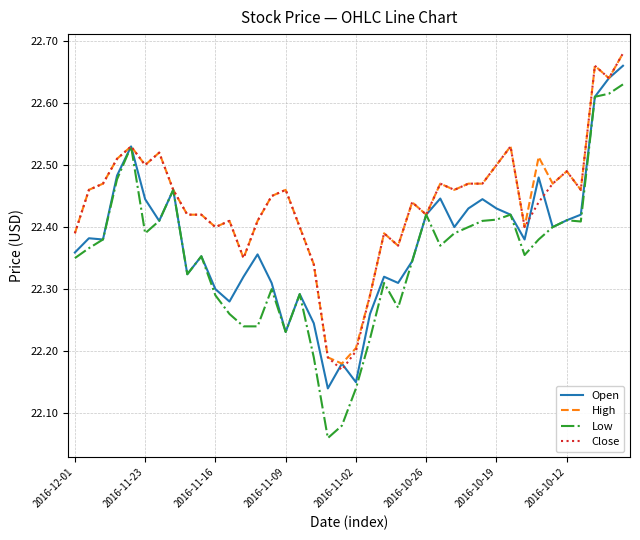

Which series has the widest spread of values?

Low